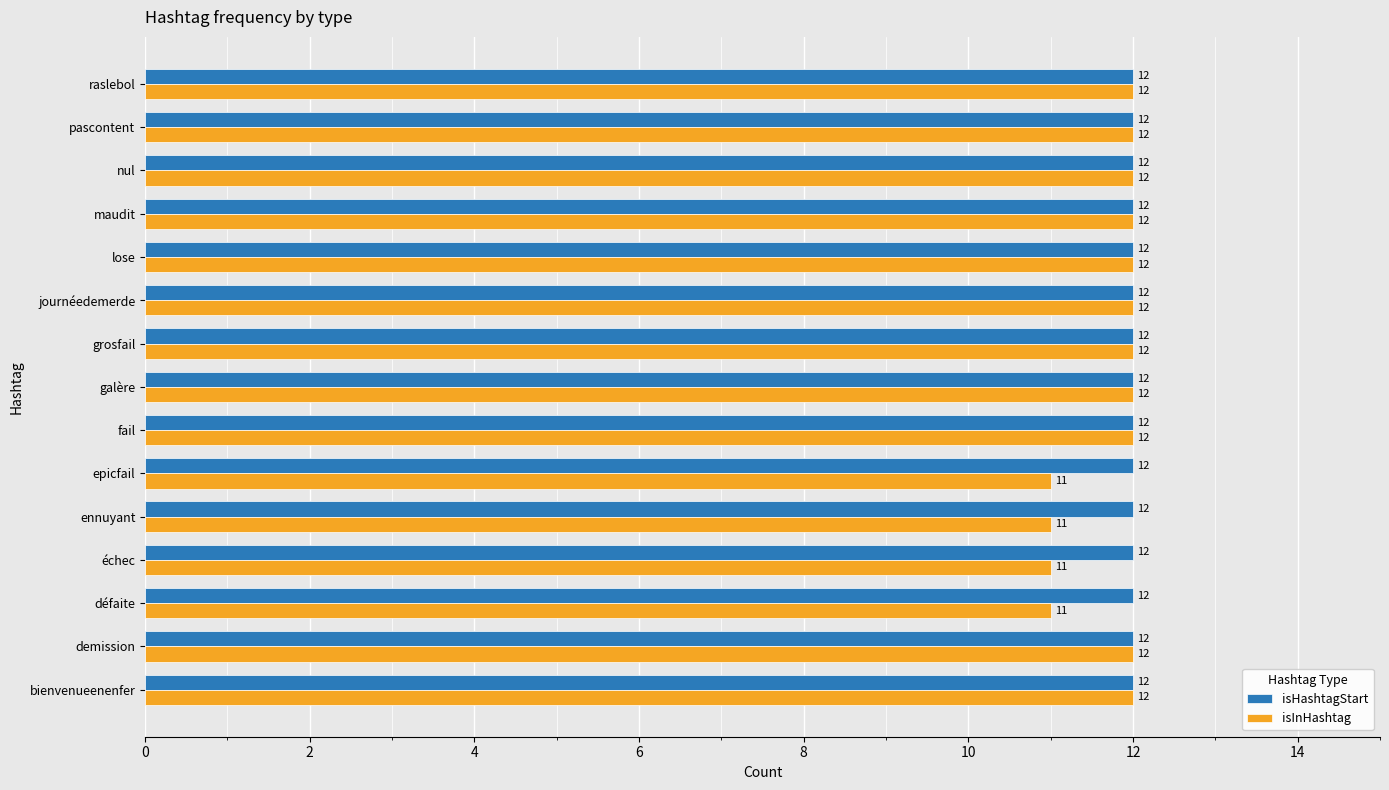

List the series in order of their overall mean, highest first.

isHashtagStart, isInHashtag